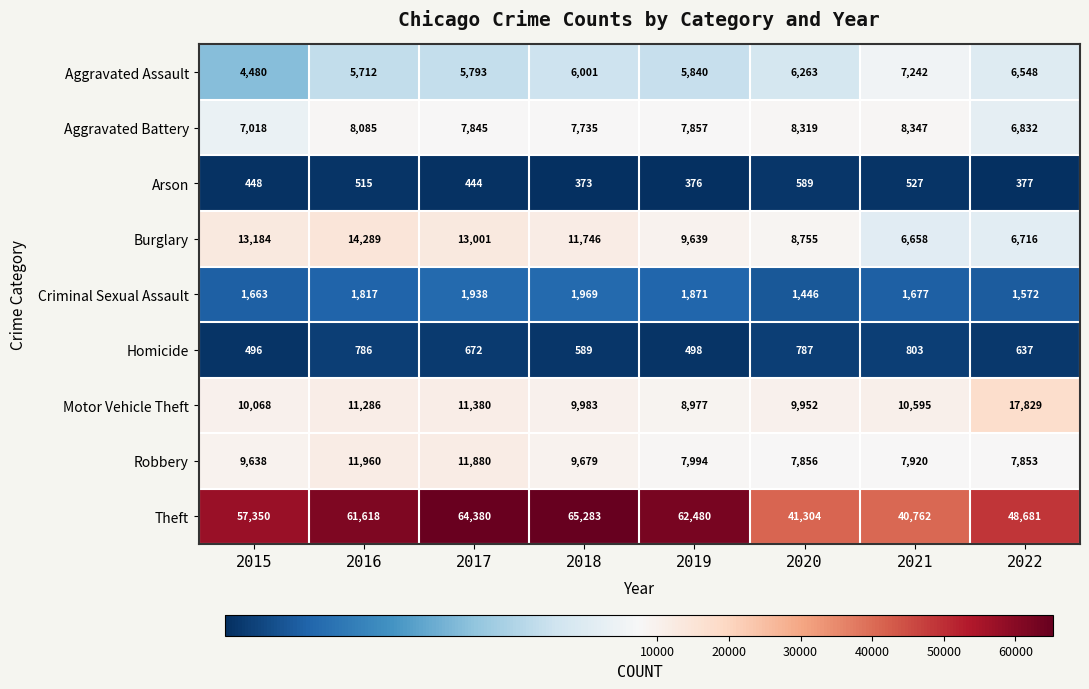

Rank the series by their maximum value, from highest to lowest.

Theft, Motor Vehicle Theft, Burglary, Robbery, Aggravated Battery, Aggravated Assault, Criminal Sexual Assault, Homicide, Arson